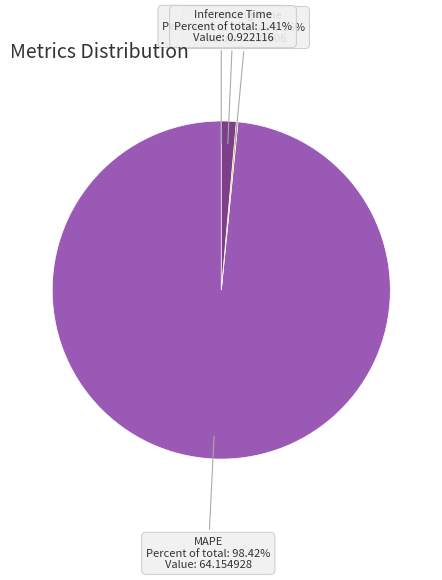

Which category has the biggest portion of the pie?

MAPE